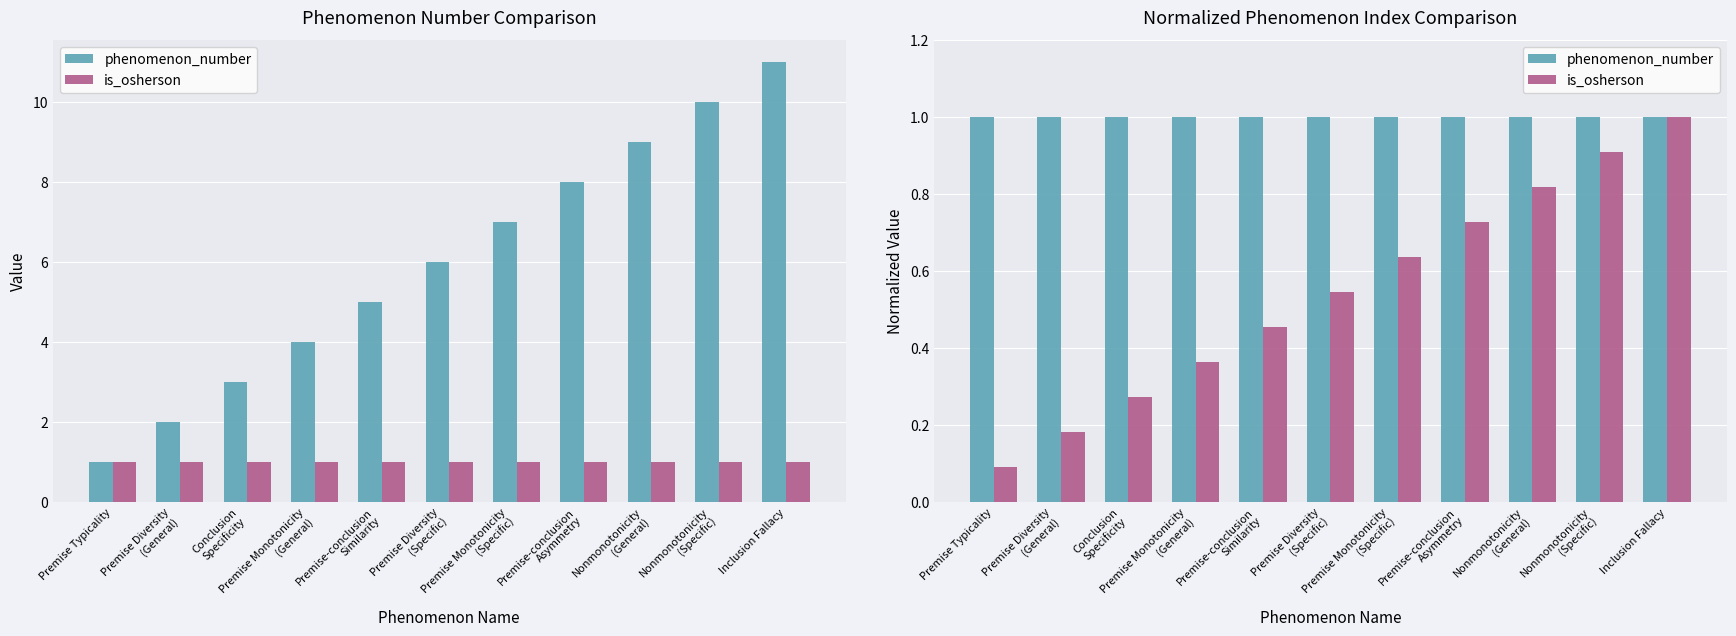

At which label does is_osherson reach its minimum?

Premise Typicality